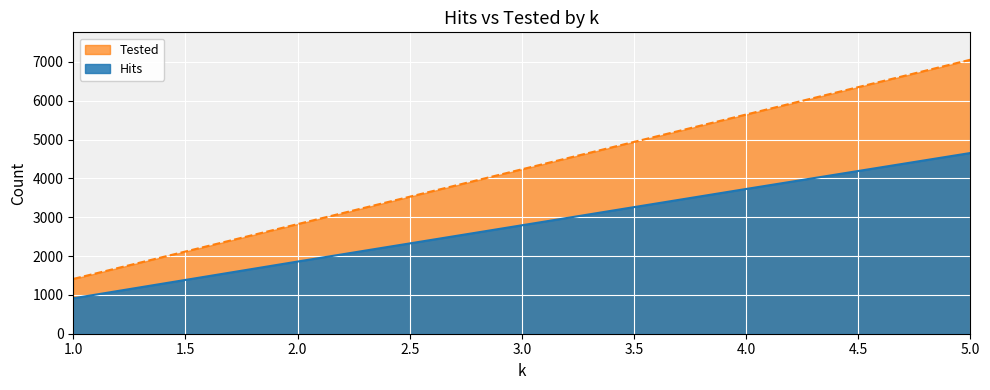

At which category is the sum across all series the highest?

5.0